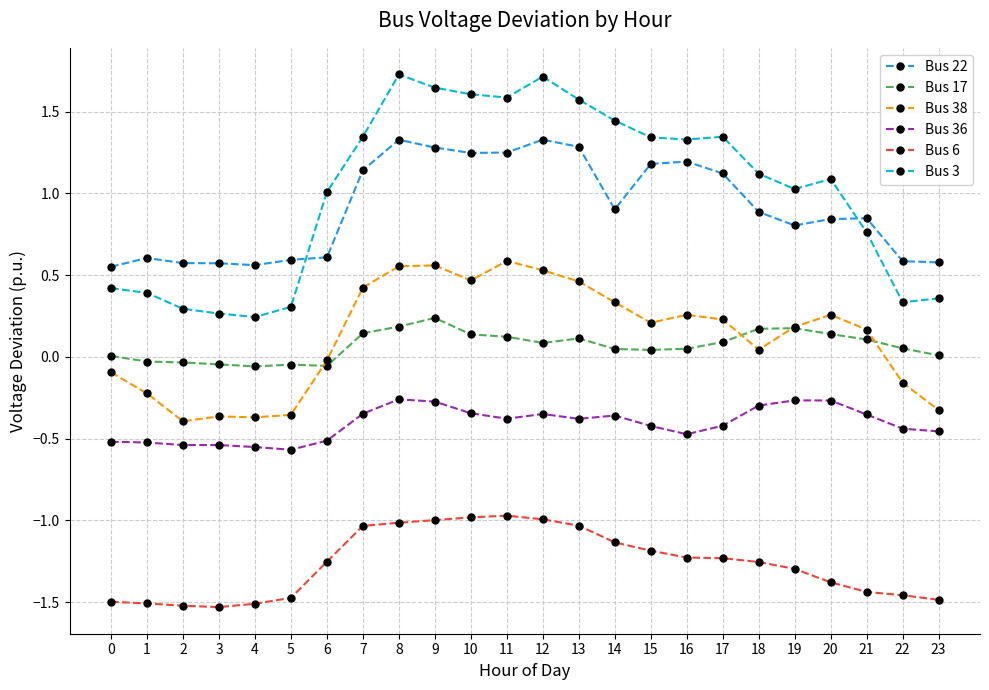

What is the sum of all Bus 6 values?

-30.4